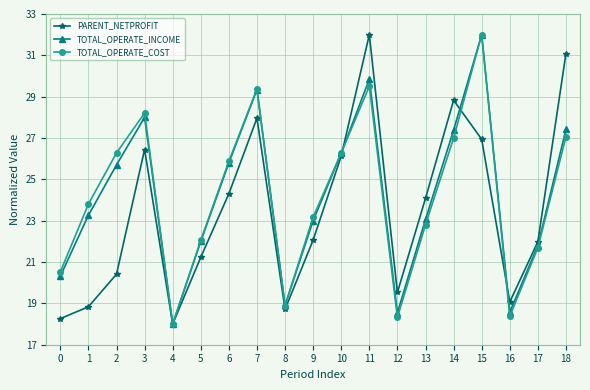

Is it true that PARENT_NETPROFIT equals 27.5 at 2?

False